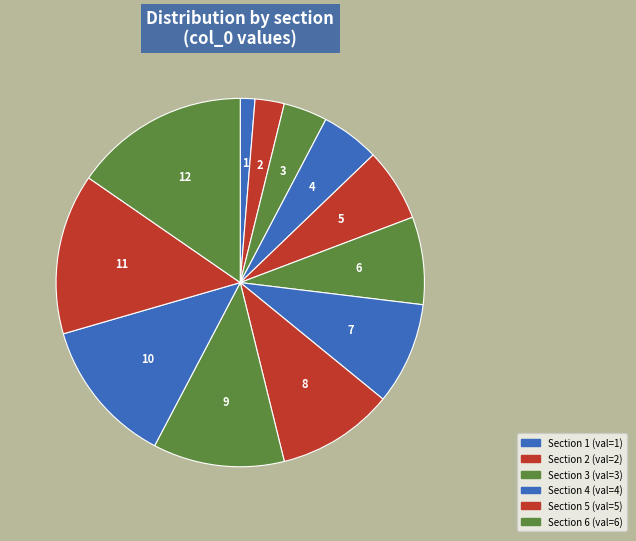

Which category has the biggest portion of the pie?

12